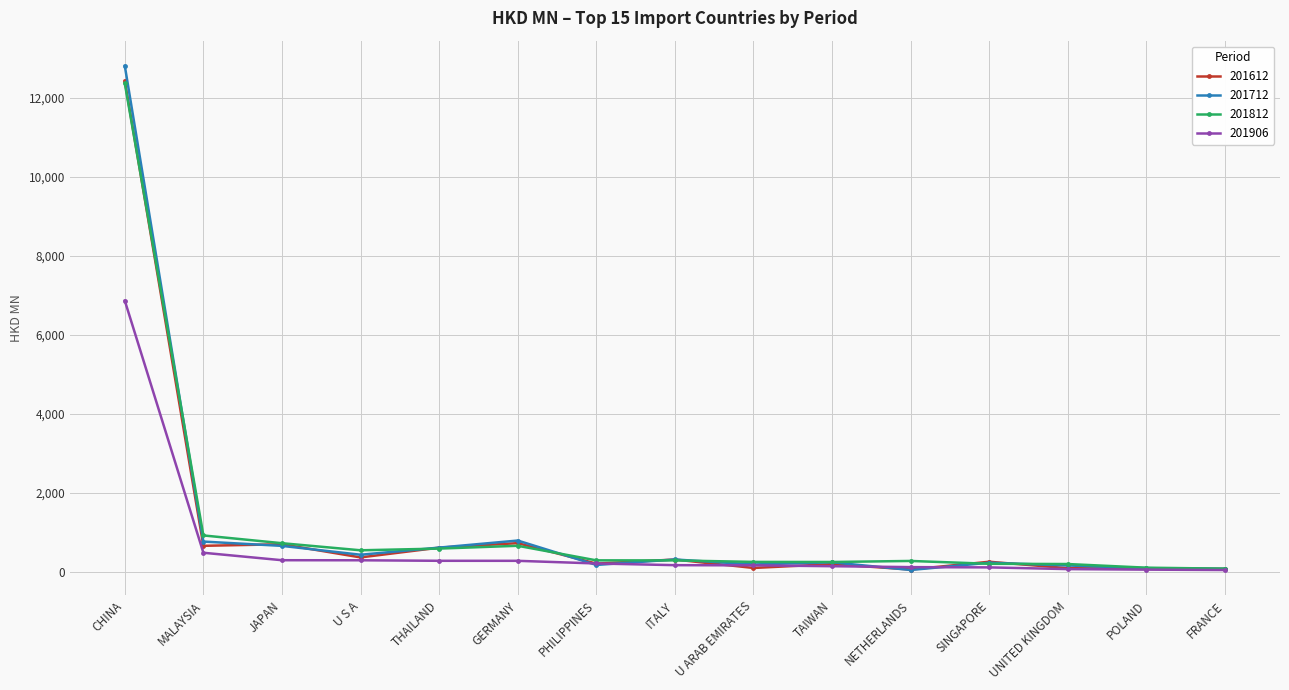

What is the average value of the 201612 series?

1118.0